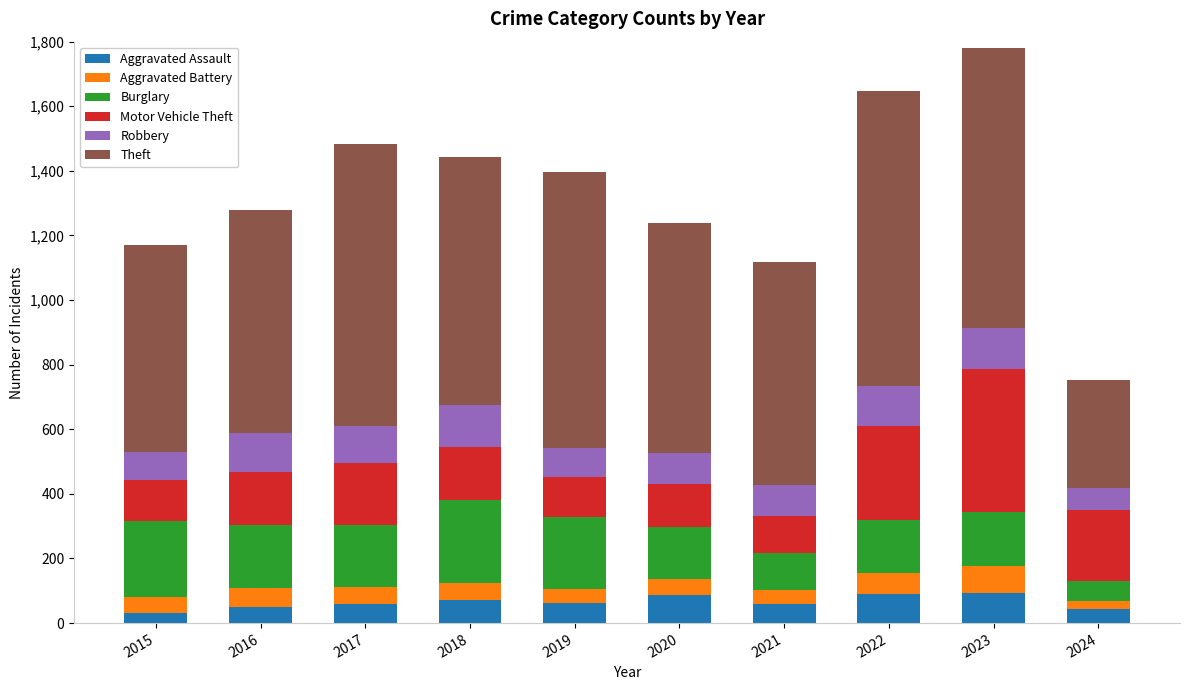

What is the sum of the Aggravated Assault values at 2023 and 2021?

151